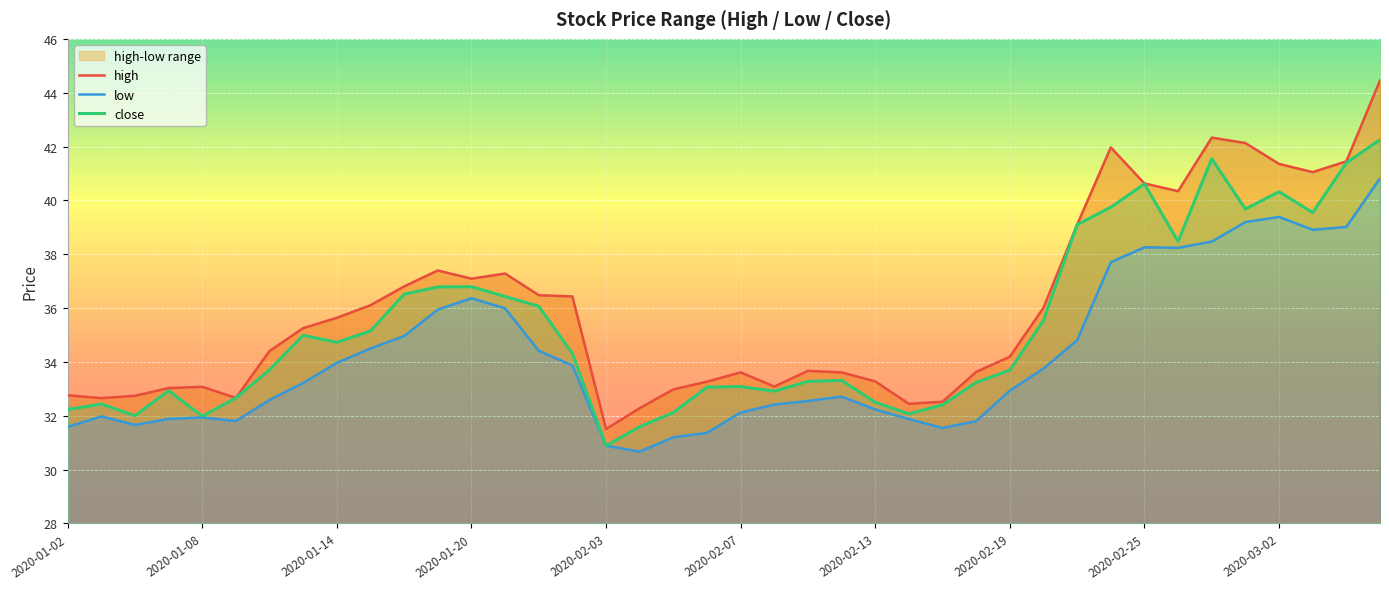

Which category has the lowest value across all series?

2020-02-04